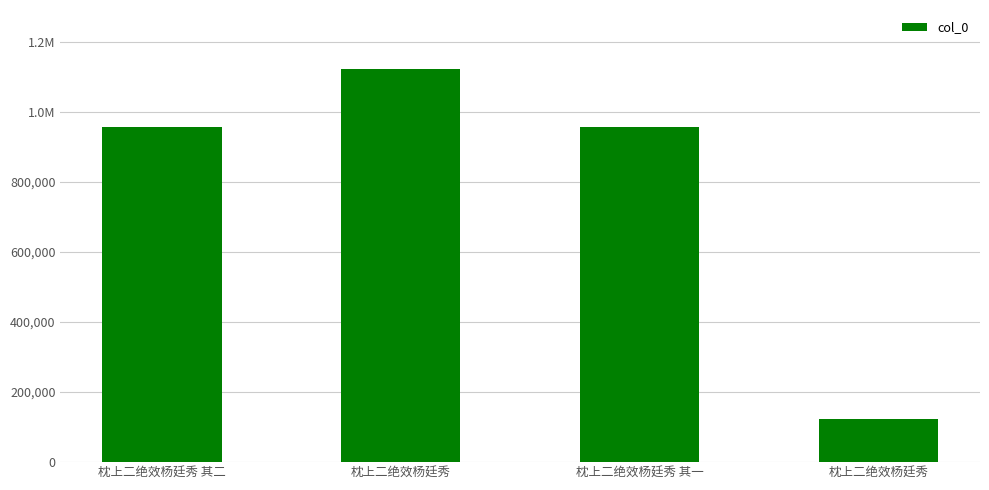

Are the bars horizontal?

No